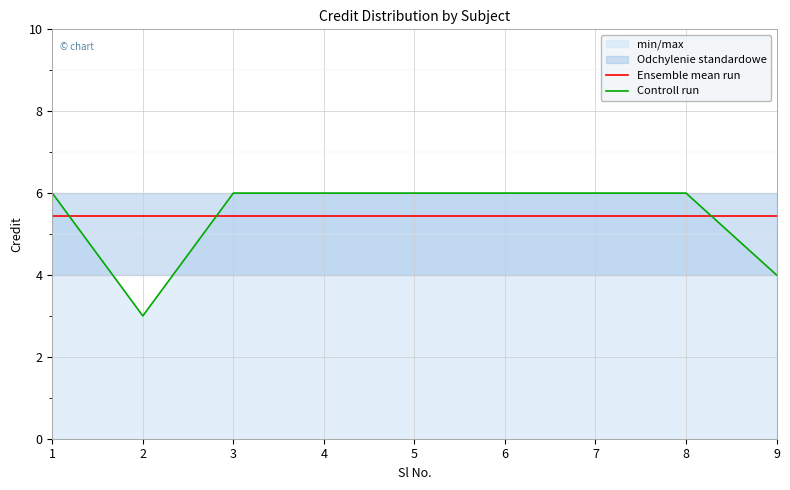

Reading right to left, what are all the values shown in this chart?

Ensemble mean run: 5.4	5.4	5.4	5.4	5.4	5.4	5.4	5.4	5.4
Controll run: 4.0	6.0	6.0	6.0	6.0	6.0	6.0	3.0	6.0